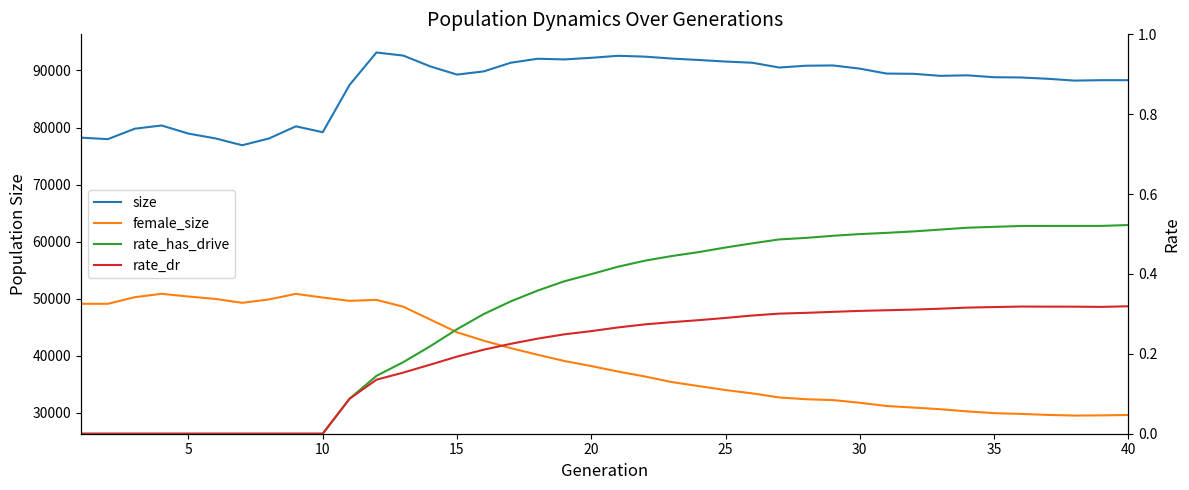

What is the greatest value displayed?

93153.0